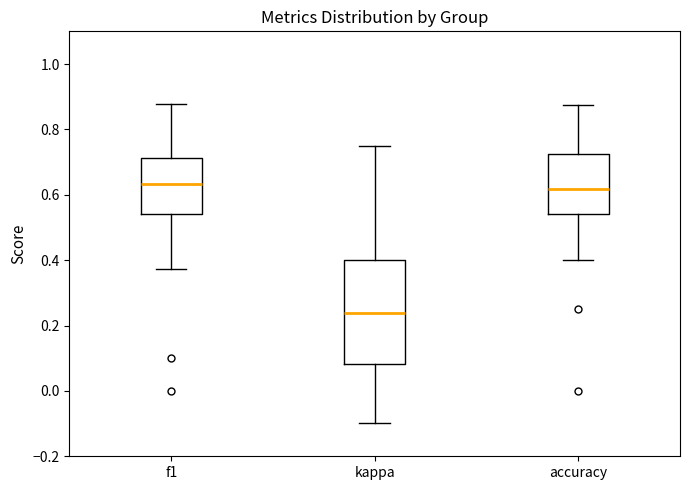

Where does the upper whisker of the box for f1 end on the y-axis? The values are not printed on the chart, so give them approximately, as read against the axis.

0.88